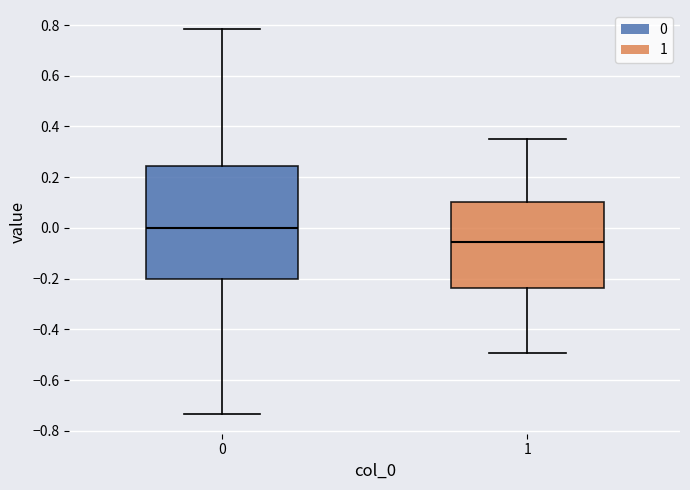

Where does the lower whisker of the box at x = 0 end on the y-axis? The values are not printed on the chart, so give them approximately, as read against the axis.

-0.74